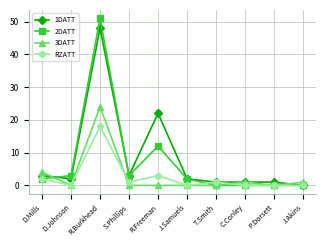

Which series has the largest range (max minus min)?

2DATT